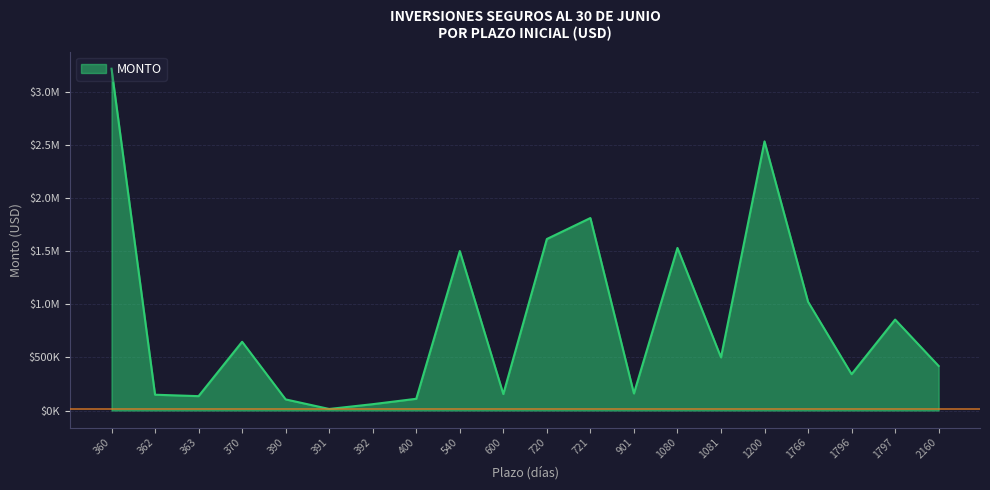

What is the sum of all values?

18948790.2